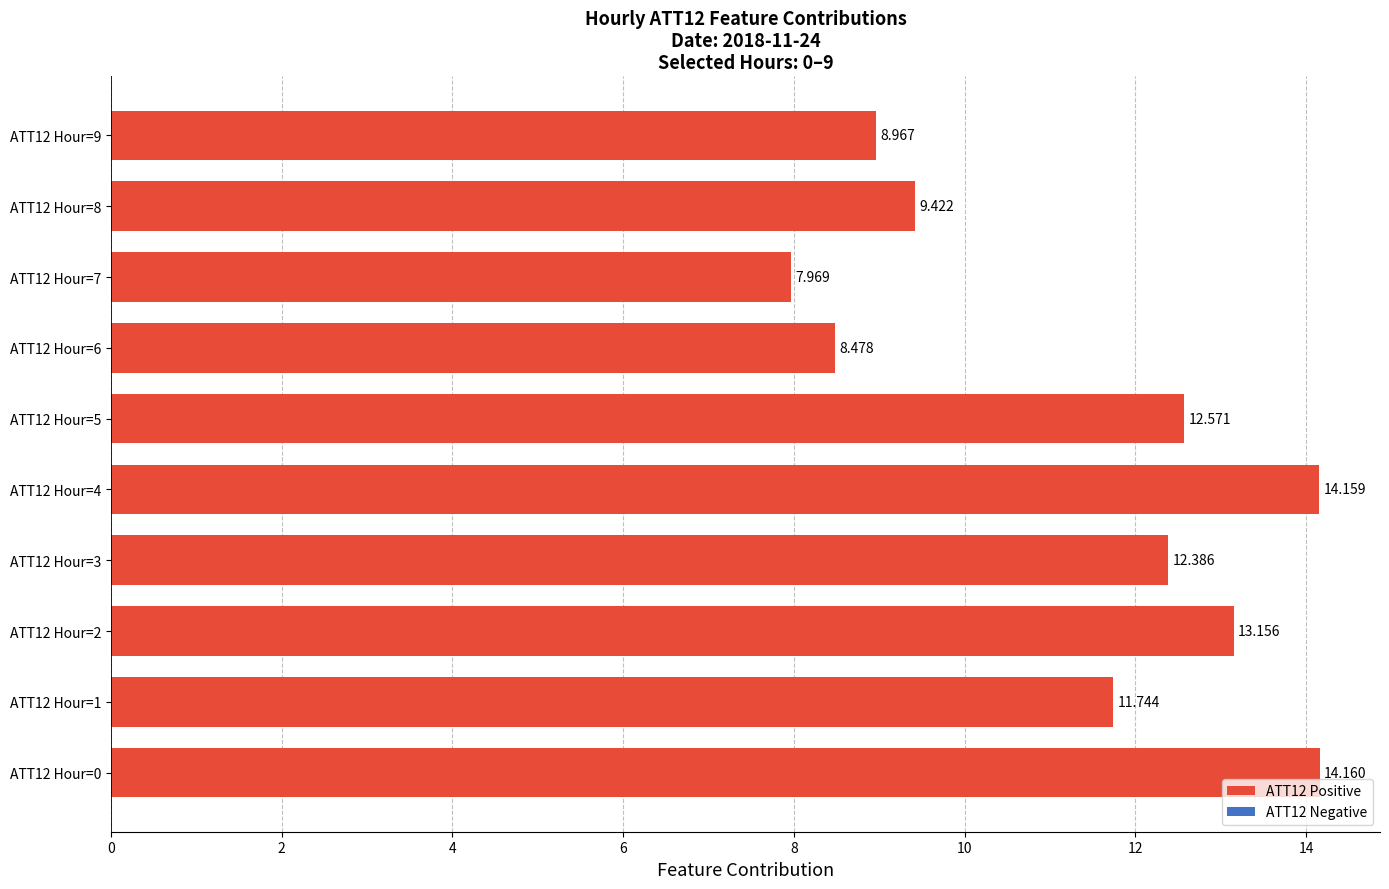

How many values are below 12?

5